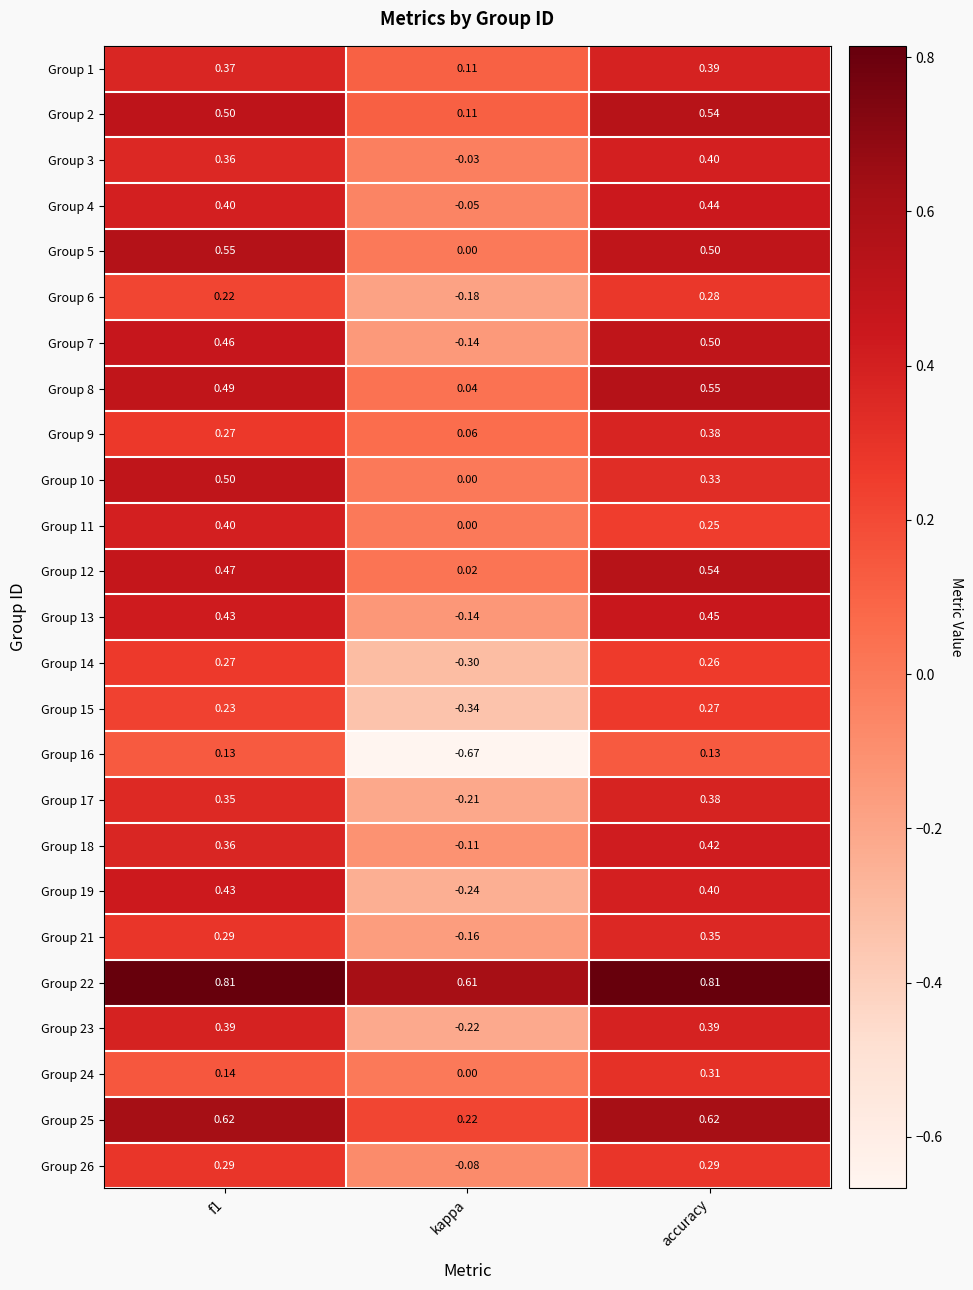

At which category is the sum across all series the highest?

accuracy